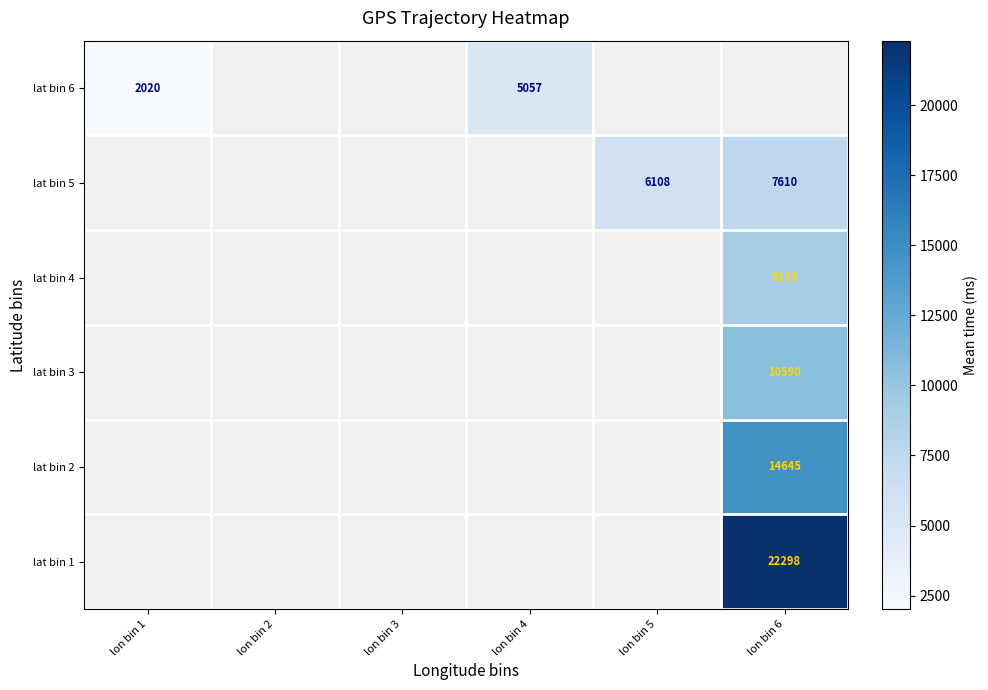

Is it true that lat bin 5 equals 4864.1 at lon bin 6?

False